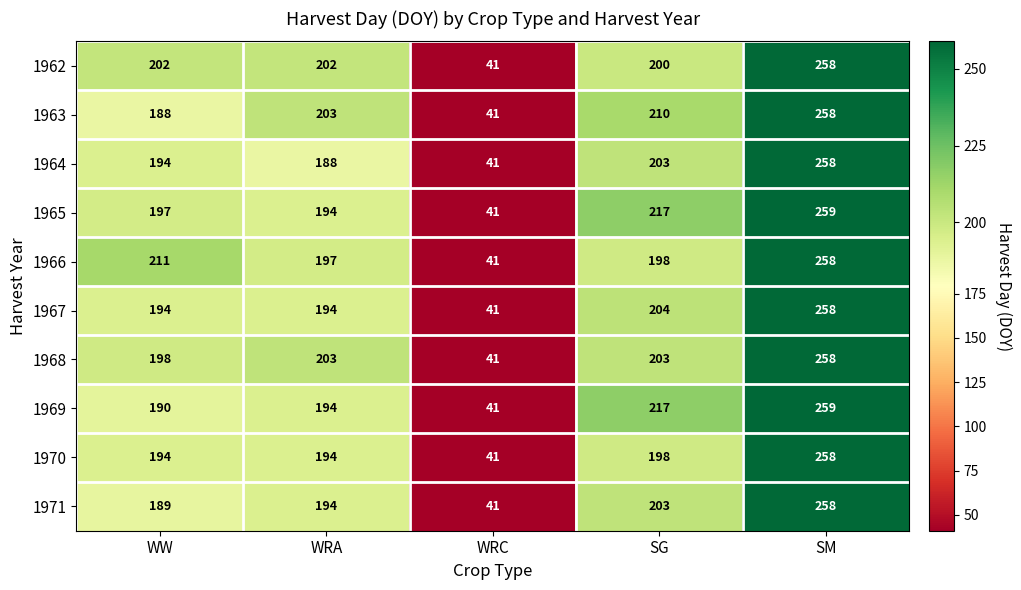

Which series has the largest total across all categories?

1965